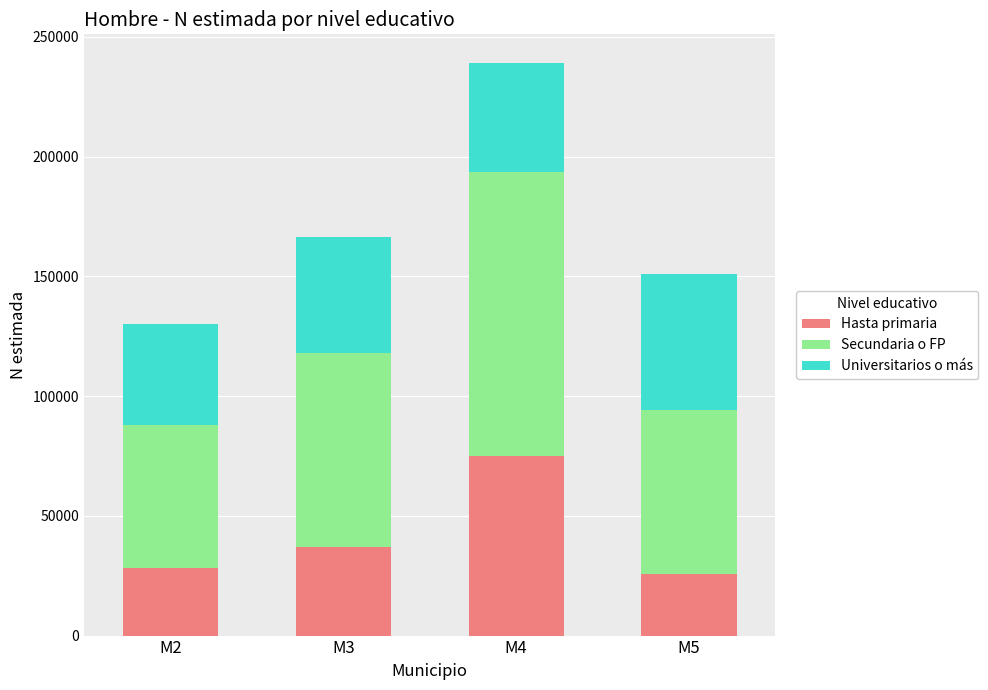

What is the total value across all series at M5?

151014